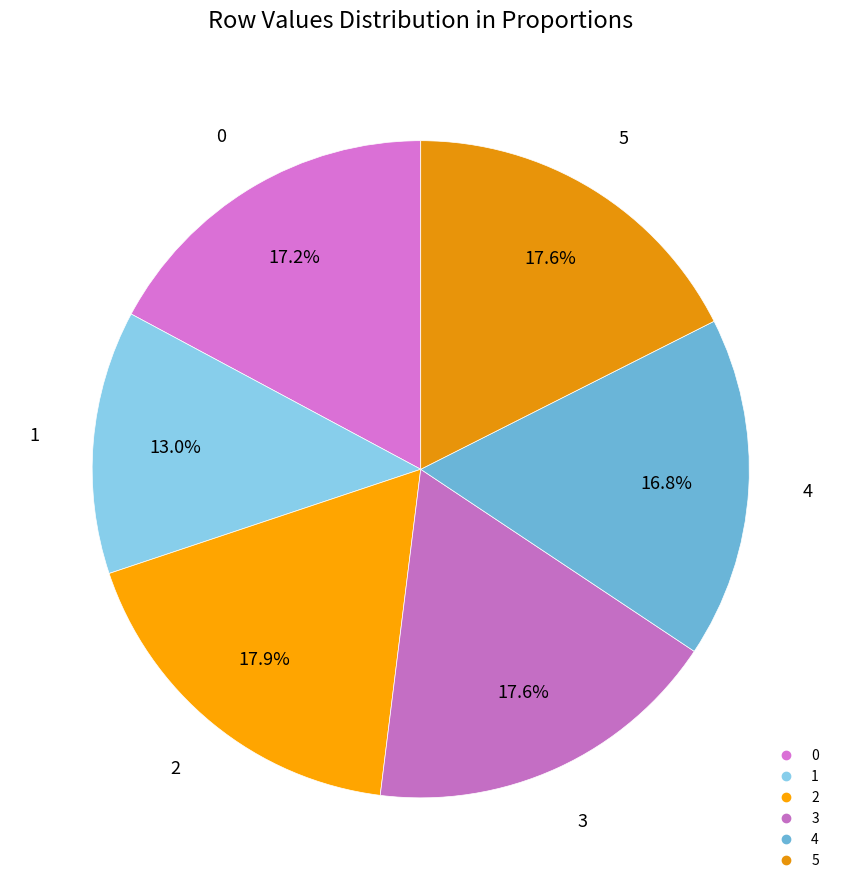

Does 5 represent more than half of the total?

No